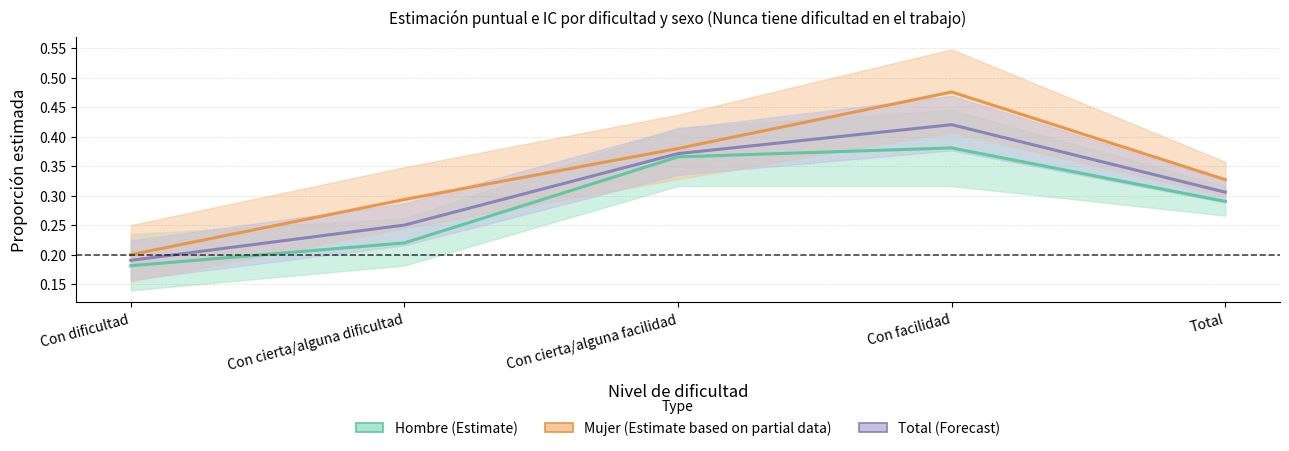

True or false: Mujer and Hombre cross at least once.

False